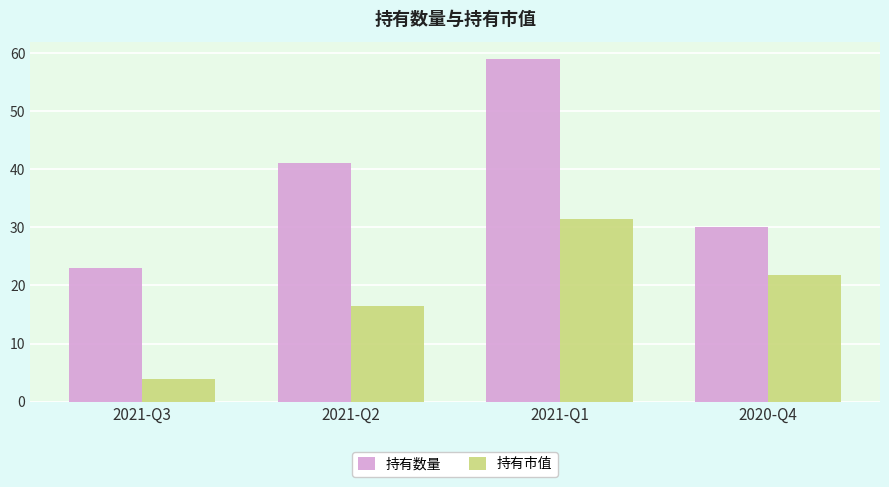

Is the value of 持有市值 at 2020-Q4 greater than the value of 持有数量 at 2020-Q4?

No